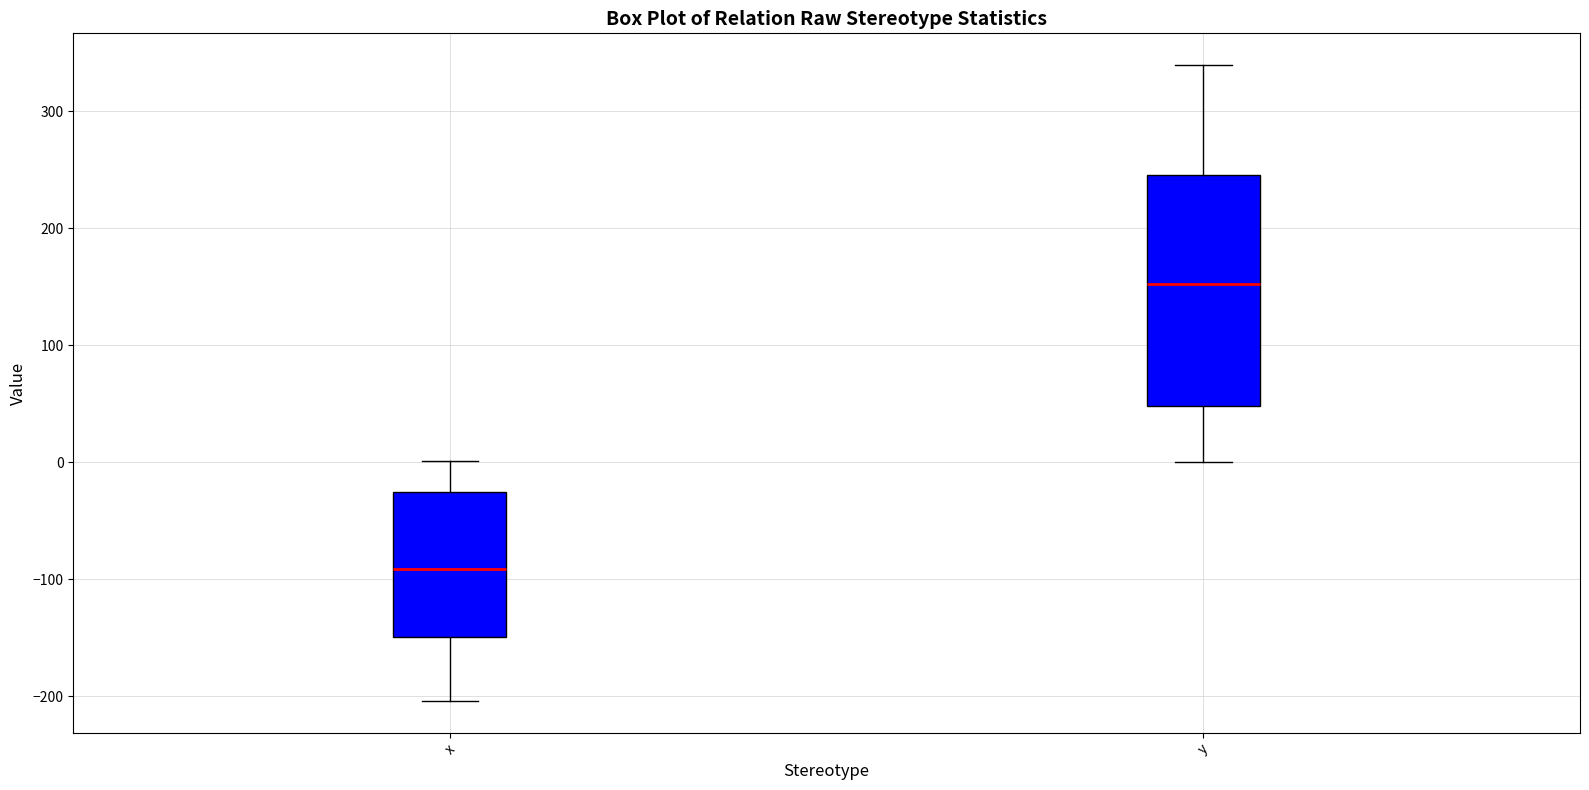

Which box is the tallest, from its lower edge to its upper edge?

y